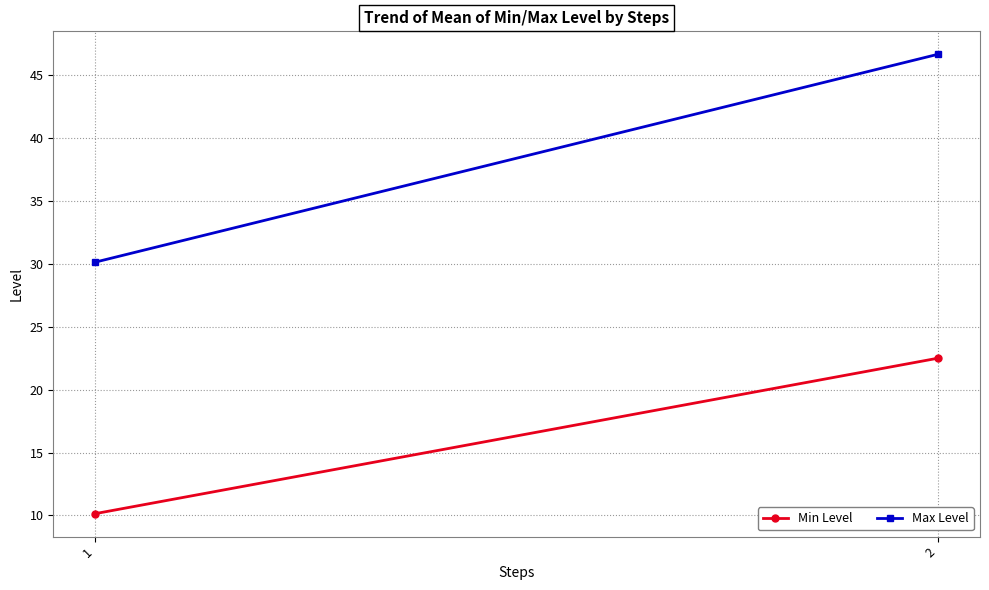

Which series has the largest total across all categories?

Max Level